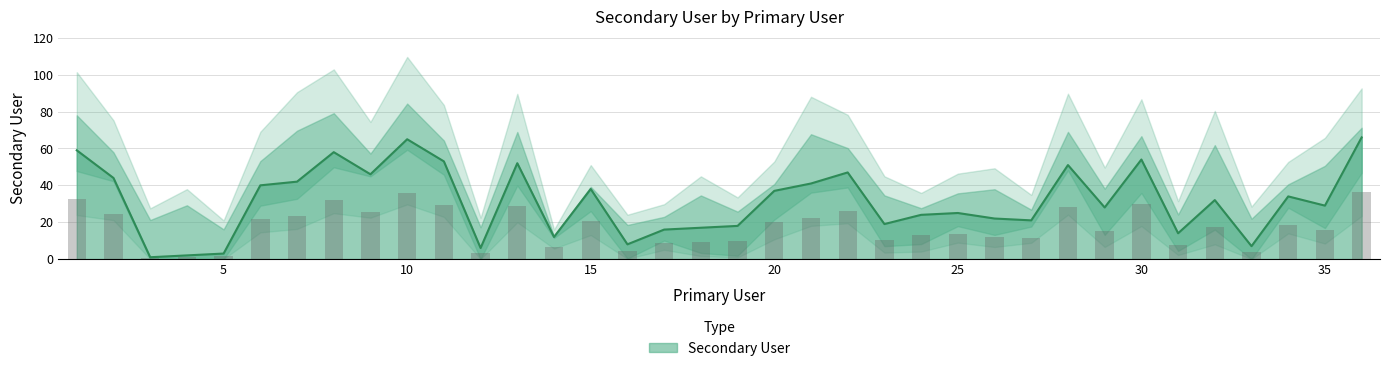

Which has a higher value, 34 or 27?

34